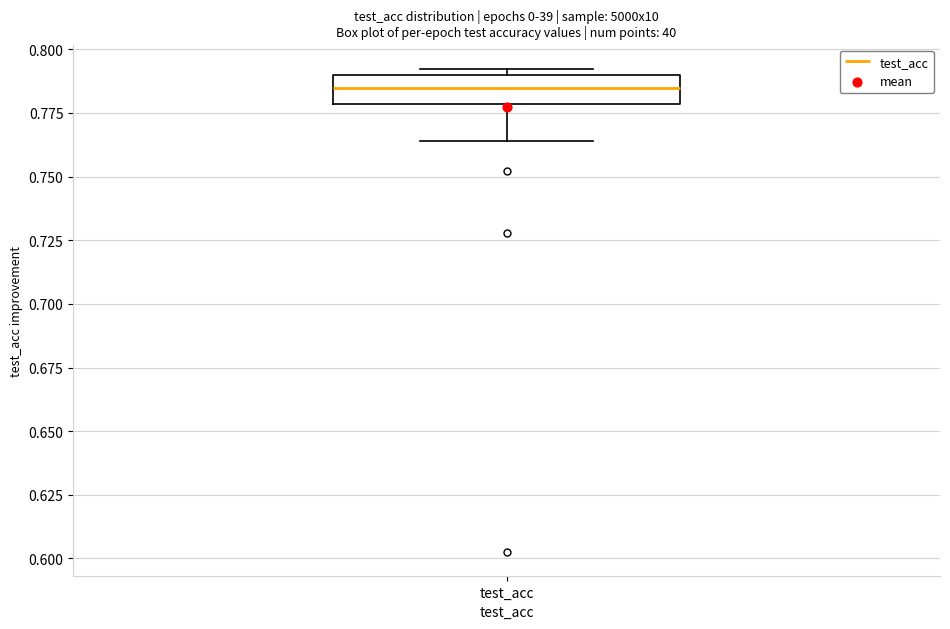

Where is the upper edge of the box for test_acc on the y-axis? The values are not printed on the chart, so give them approximately, as read against the axis.

0.790